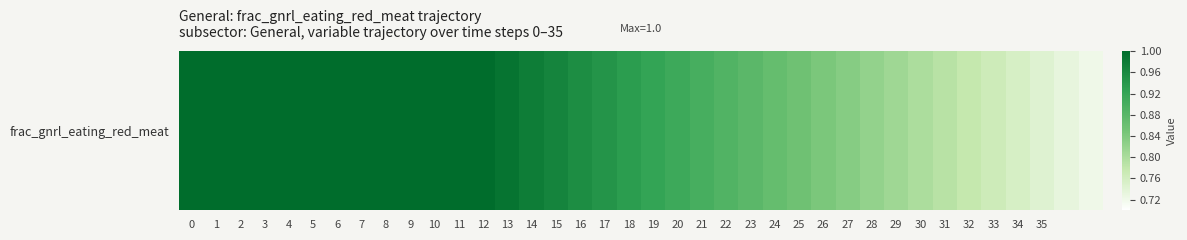

Is it true that the value at 27 is 1.4?

False